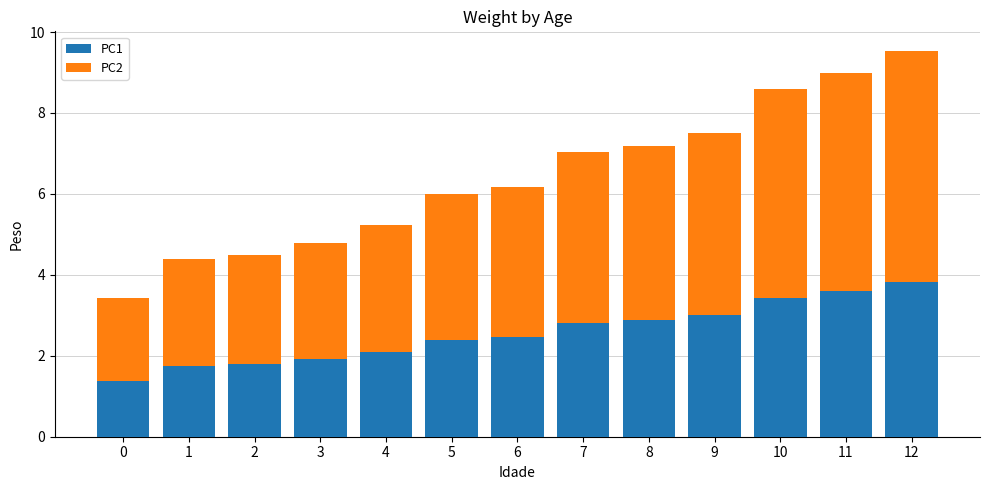

What is the total value across all series at 3?

4.8